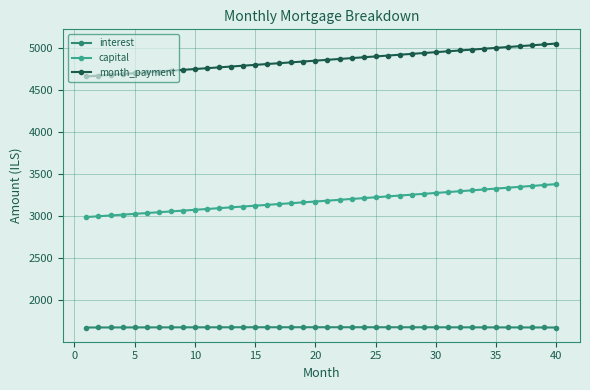

Which series has the largest total across all categories?

month_payment